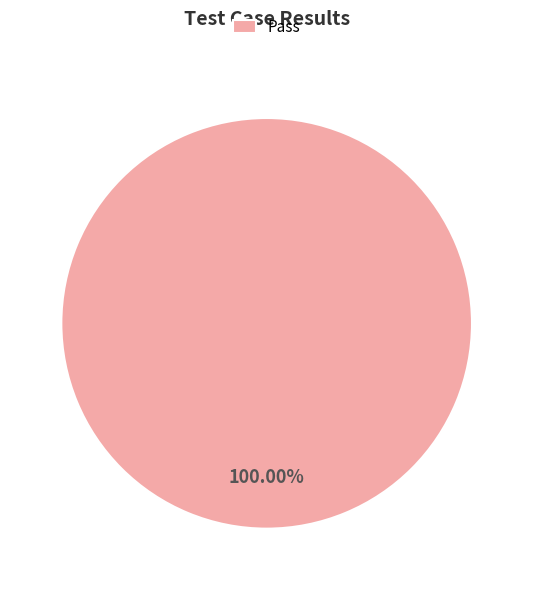

Does Pass represent more than half of the total?

Yes